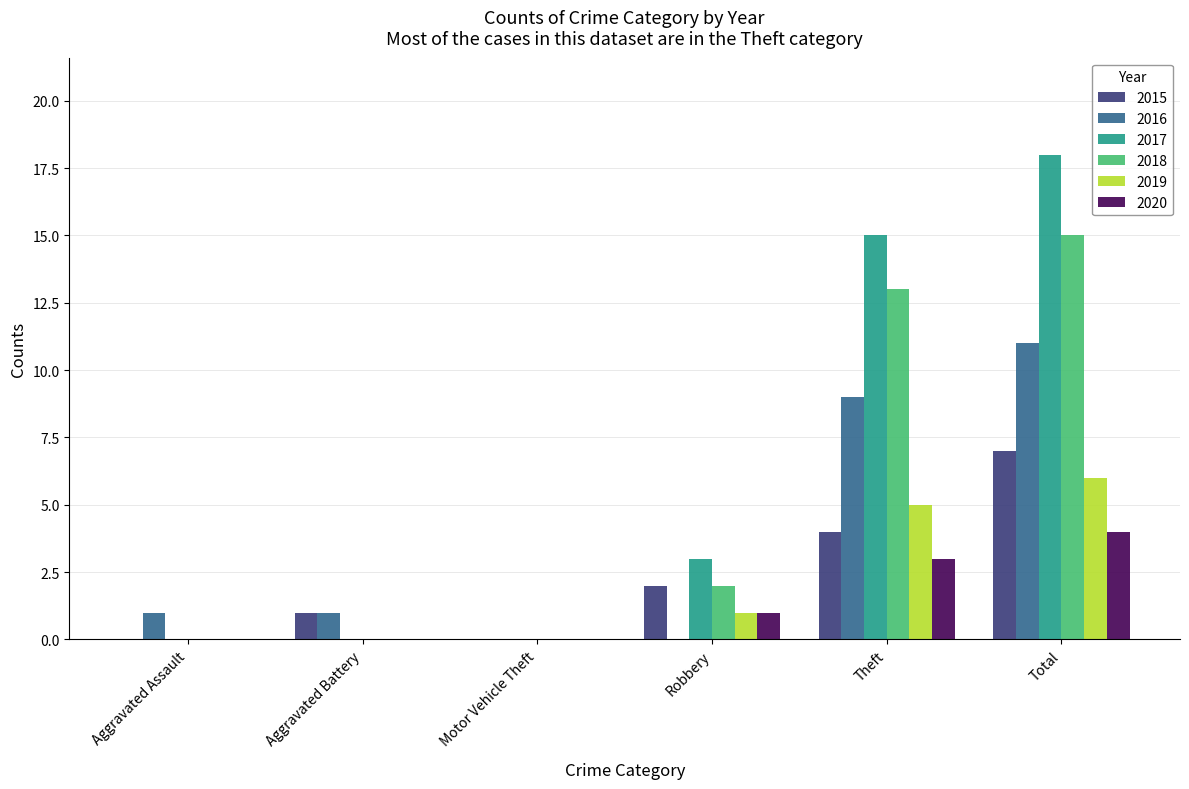

Is the value of 2019 at Total greater than the value of 2016 at Theft?

No